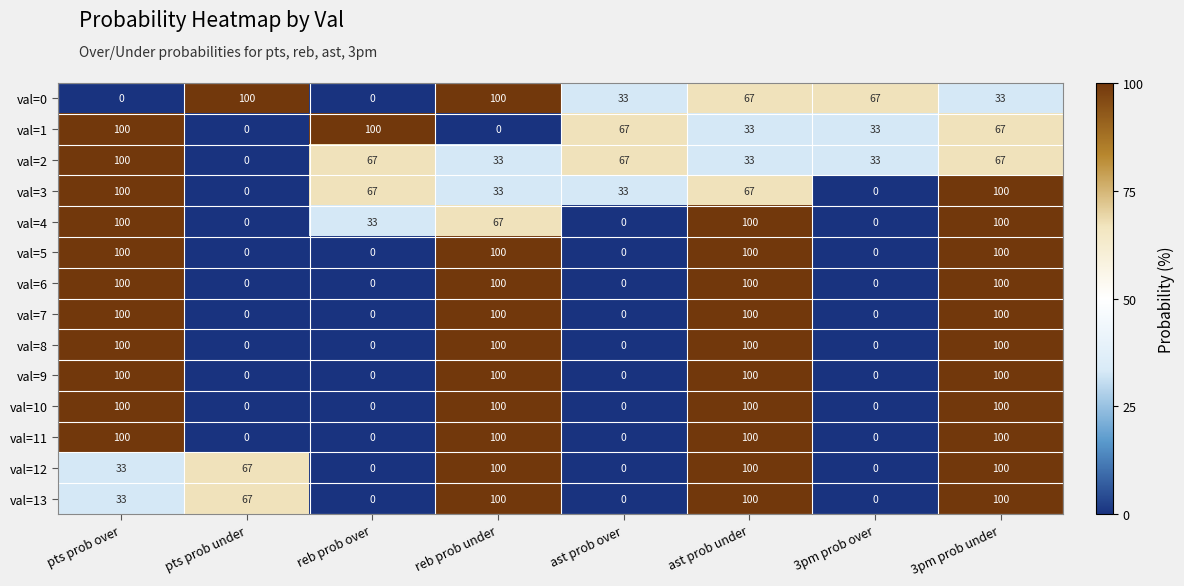

What is the average value of the val=4 series?

50